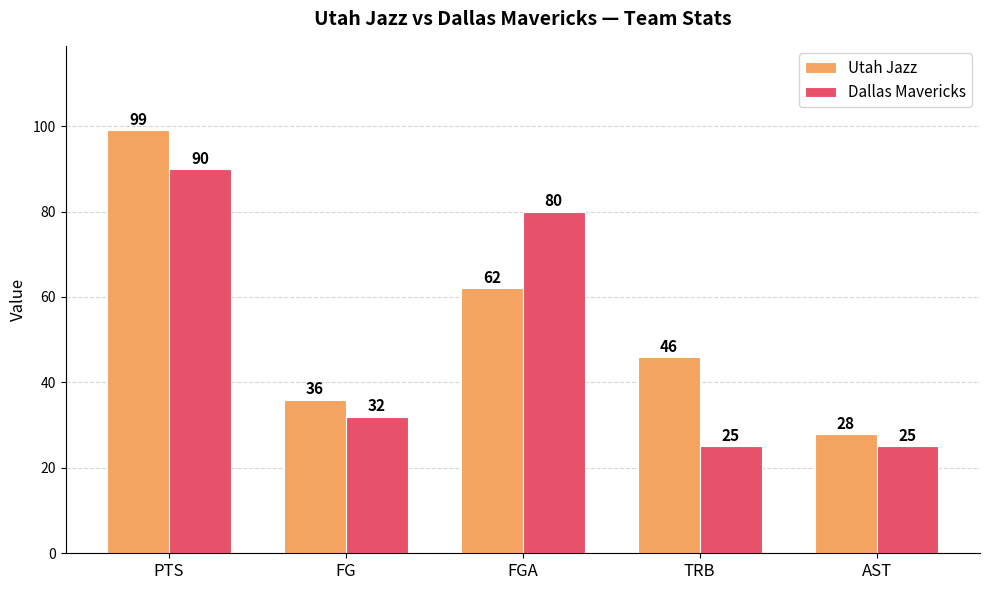

What is the difference between the Utah Jazz values at FG and TRB?

10